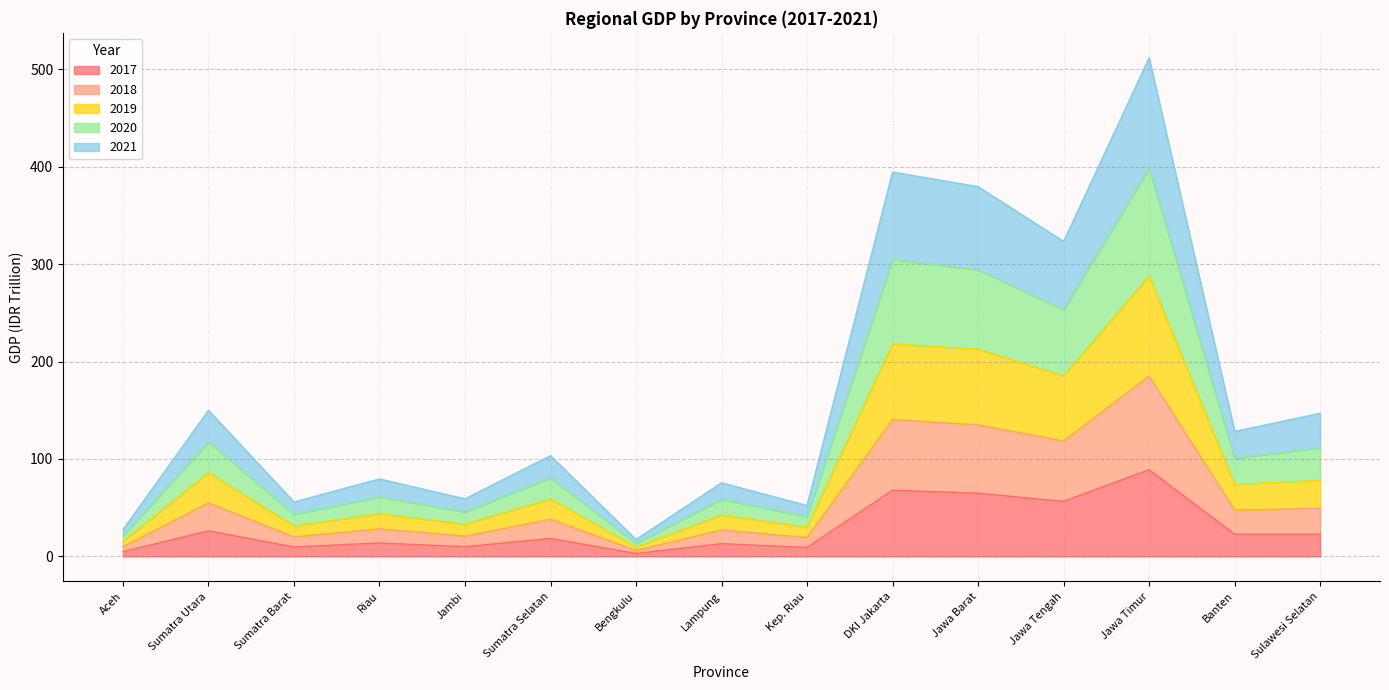

In 2021, how many points are higher than both neighbors (excluding endpoints)?

6